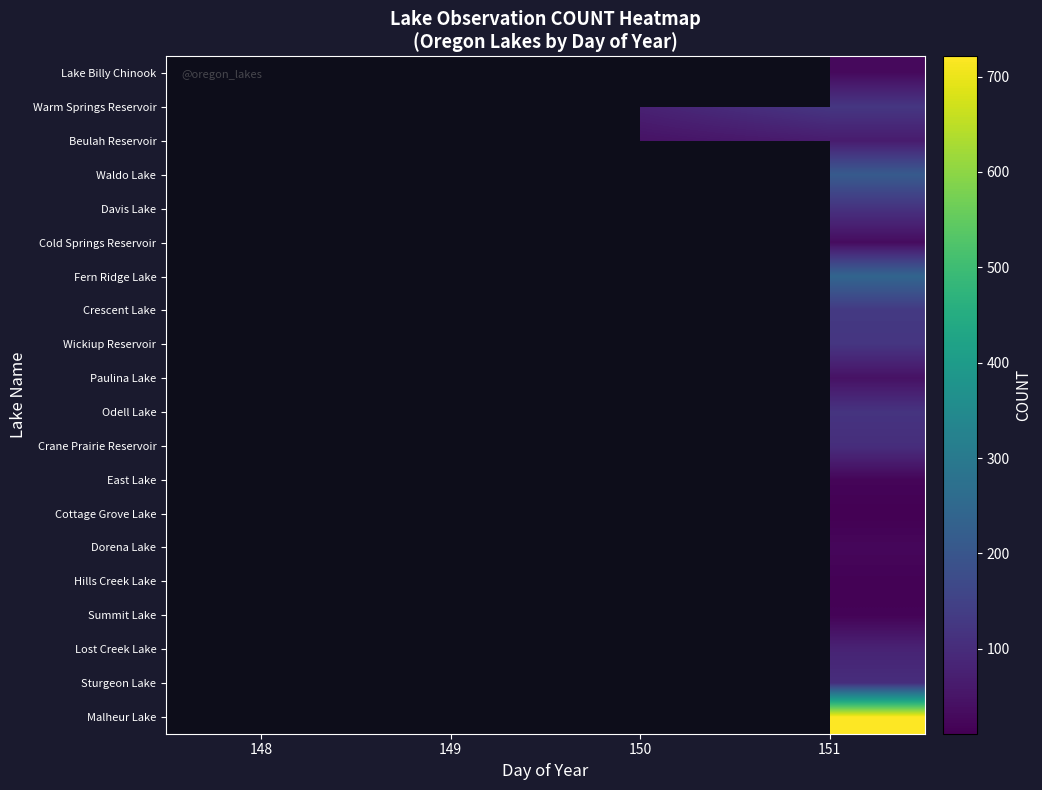

How many positive values does the Cottage Grove Lake series have?

1